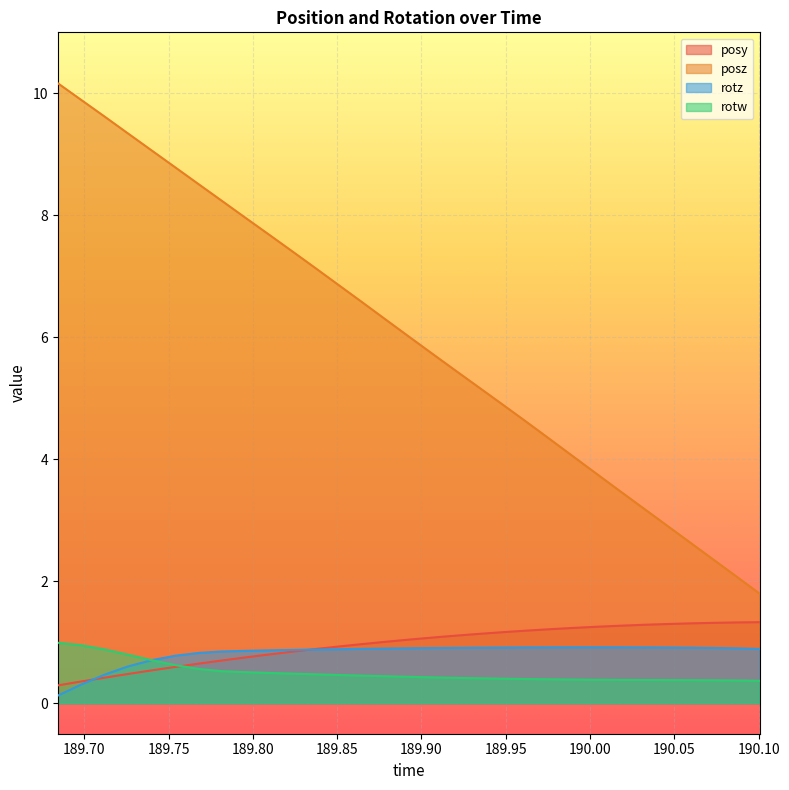

The value of rotw at 189.7682 is 0.2. True or false?

False